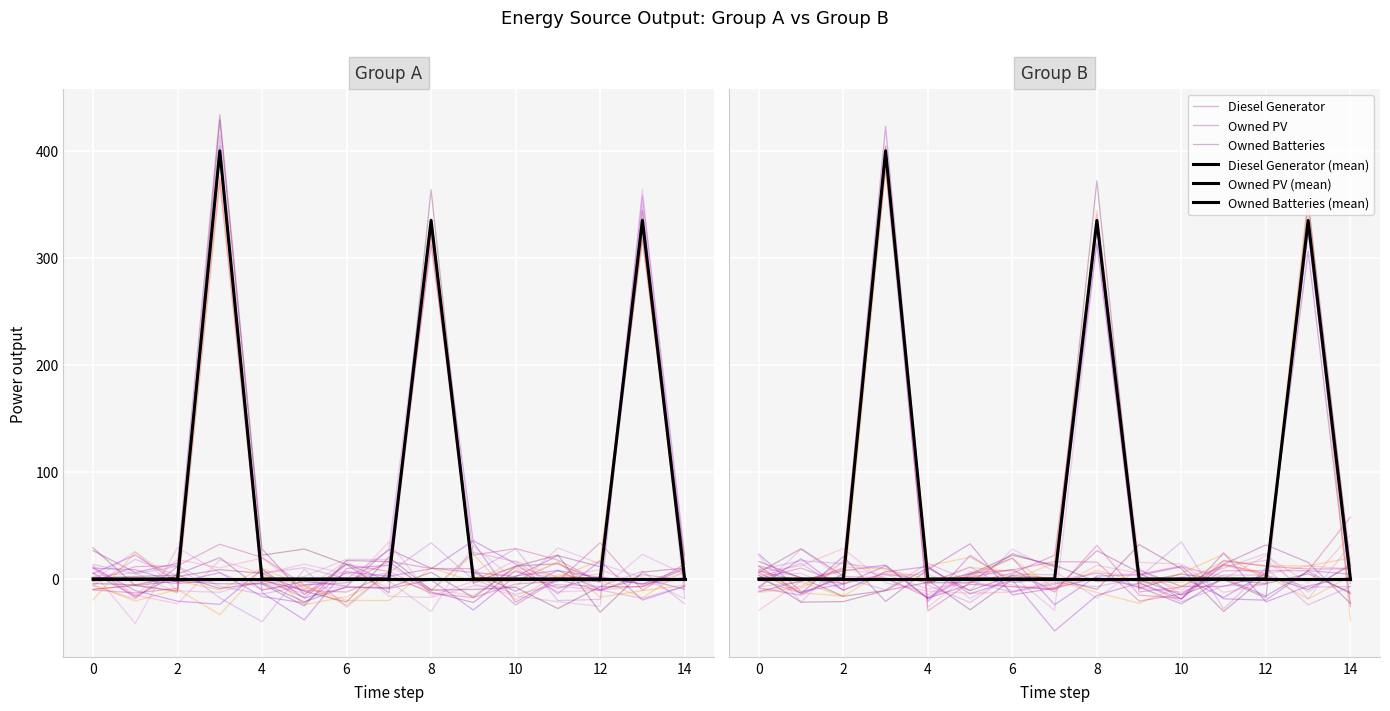

At which label is Owned PV closest to 4?

14